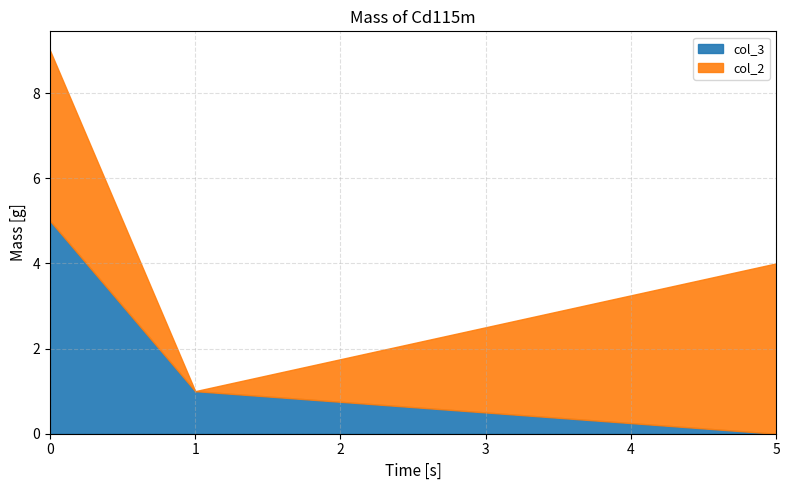

How many distinct data groups are displayed?

2